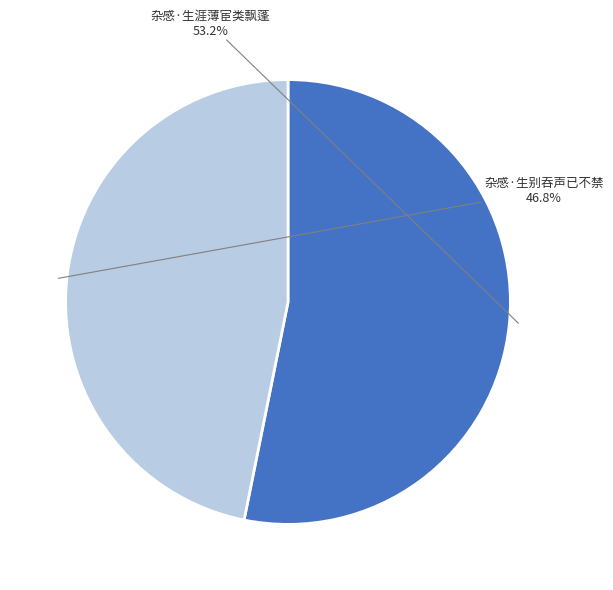

Is there a majority slice in this chart?

Yes